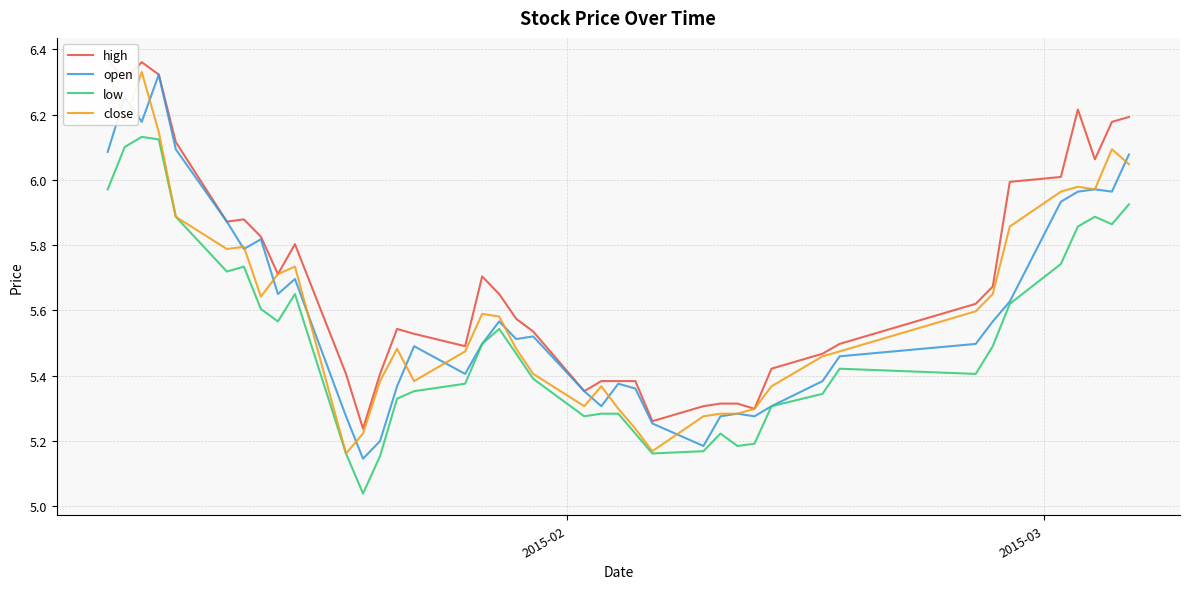

What is the difference between the maximum and minimum values in the high series?

1.1